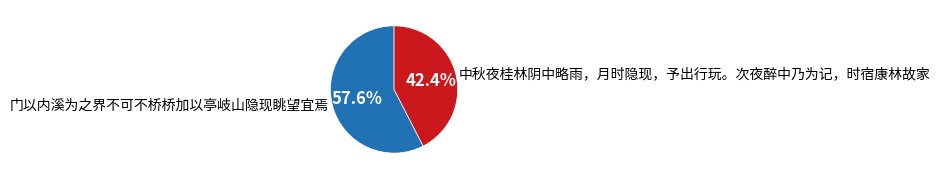

How many segments does this pie chart have?

2